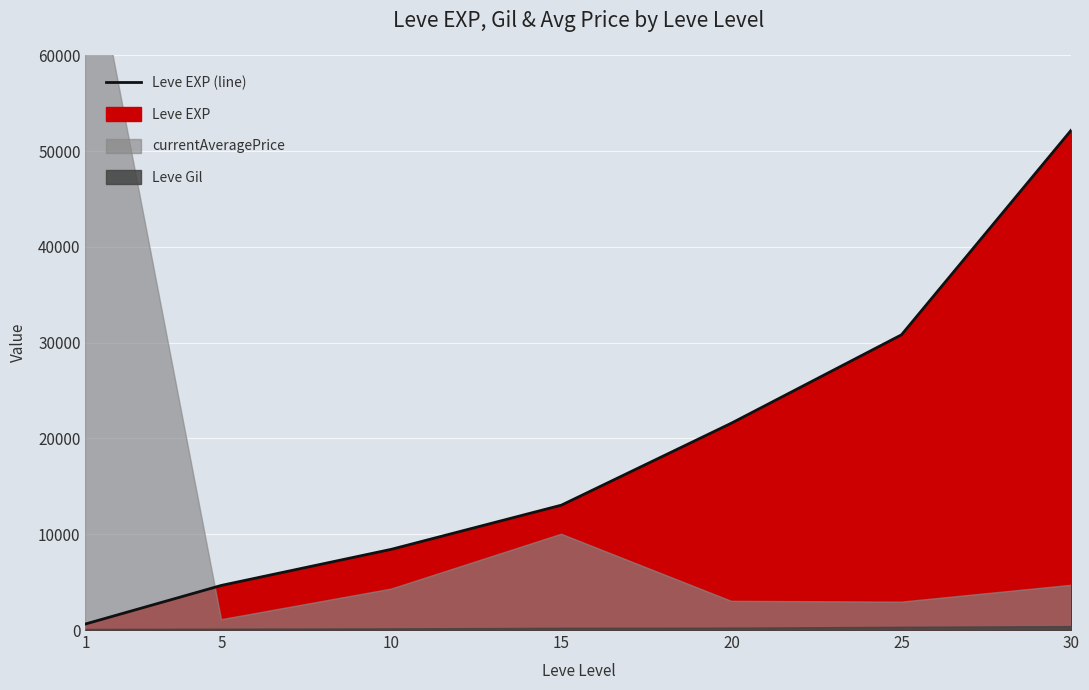

The chart shows a value of 7172 at 5. True or false?

False